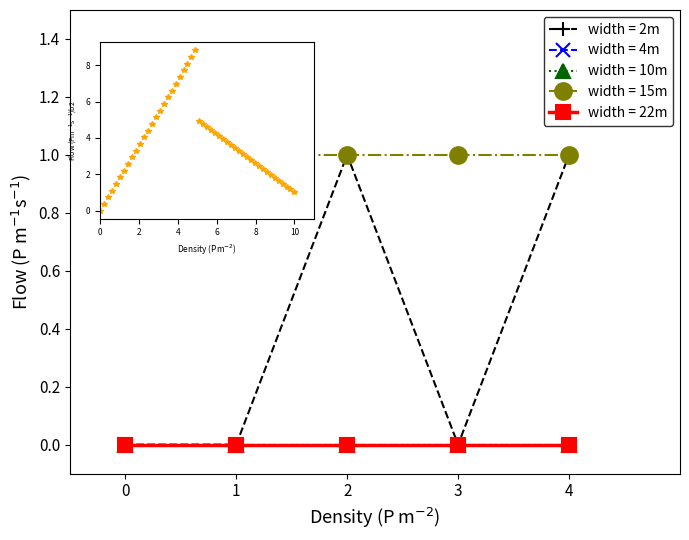

How many series are shown in this chart?

5